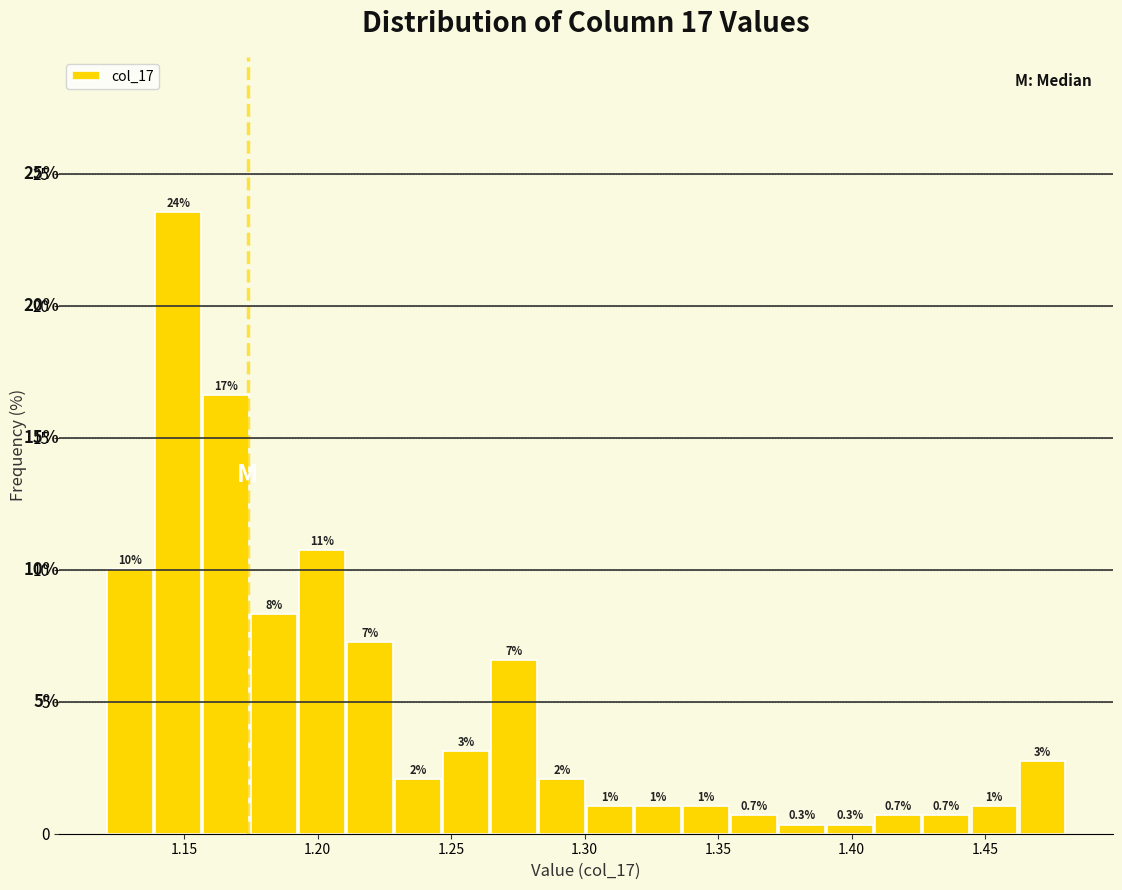

Read against the x-axis, roughly where is the centre of the tallest bar?

1.150